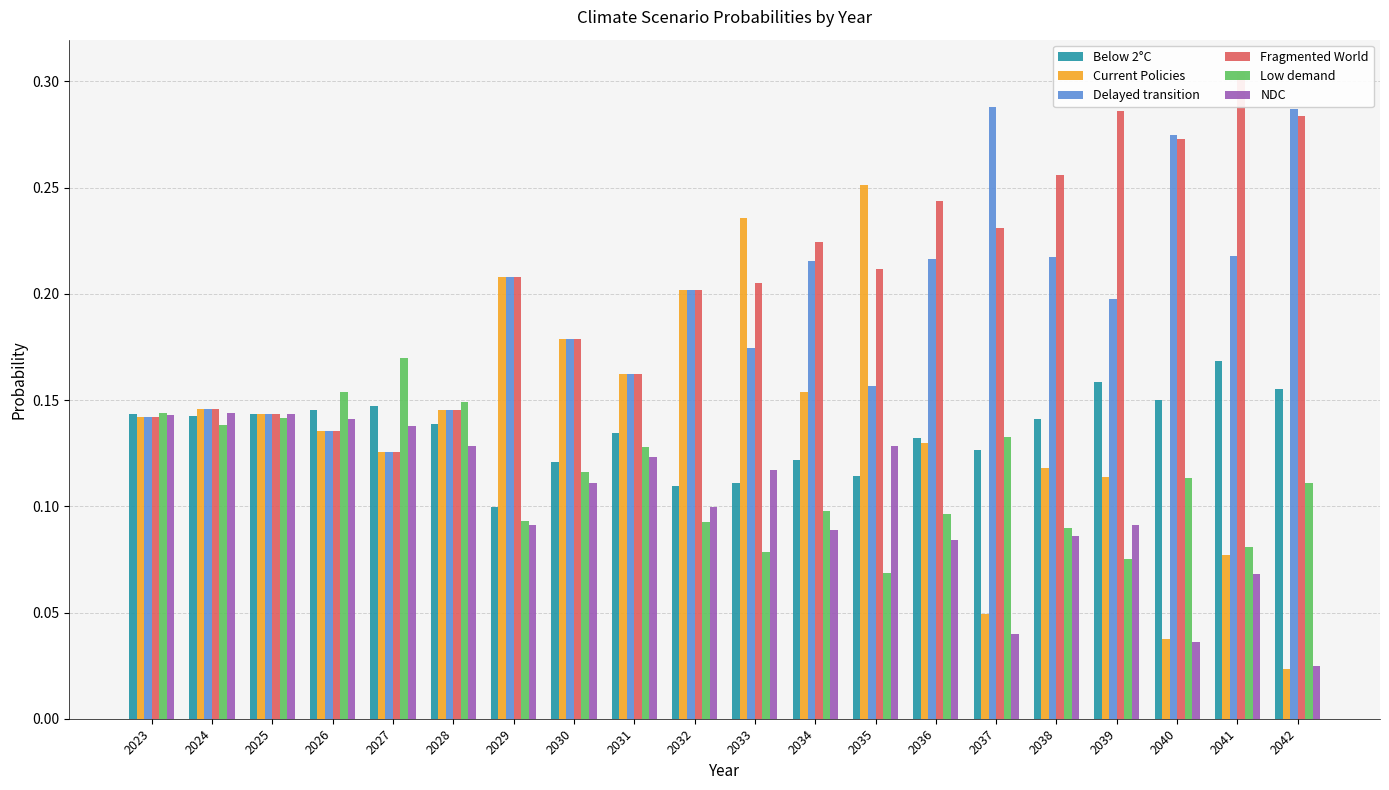

Between 2037 and 2039, which series saw the biggest shift?

Delayed transition